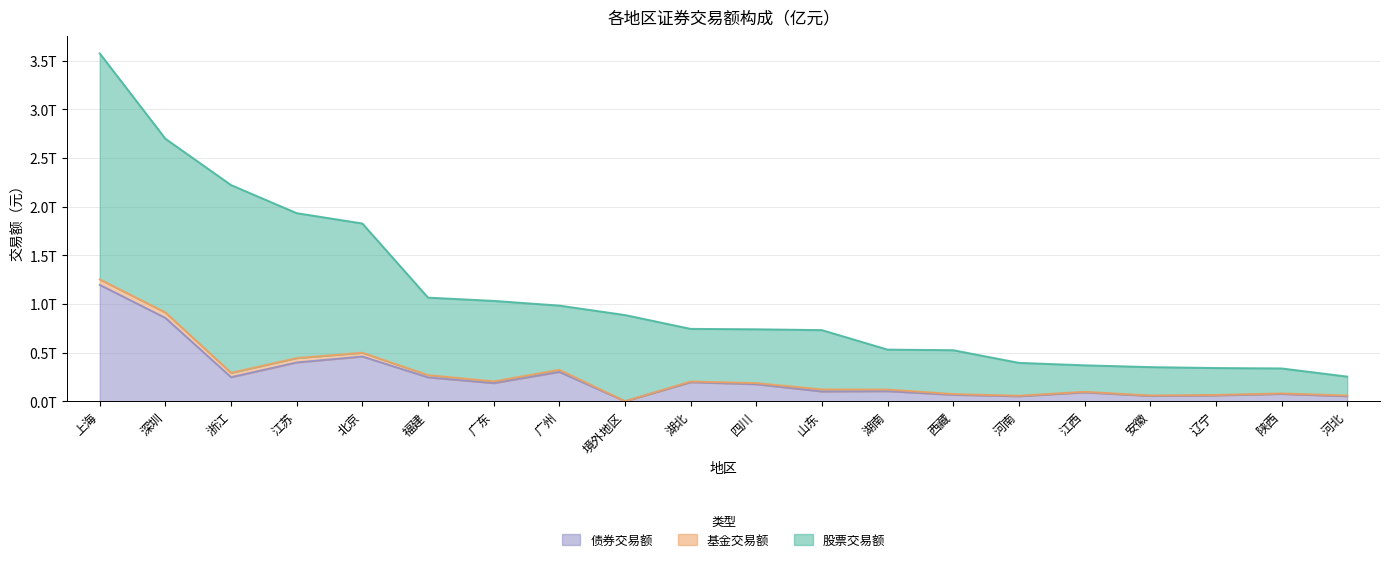

Between 福建 and 山东, which series saw the biggest shift?

股票交易额